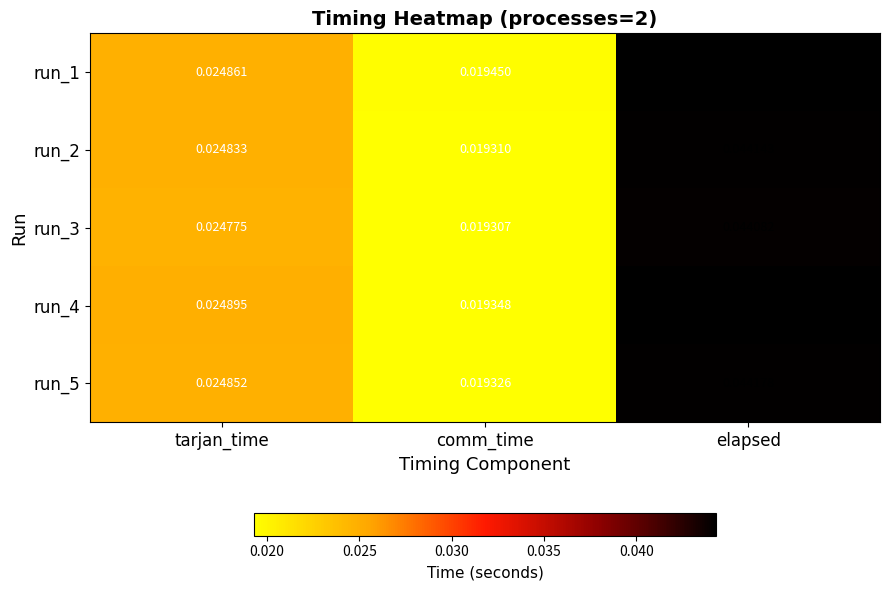

List the labels in order of run_5 value, largest first.

elapsed, tarjan_time, comm_time